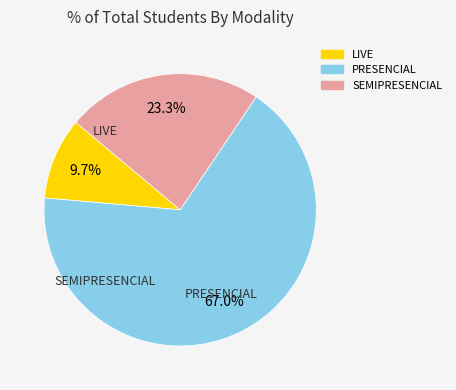

What is the ratio of the value at PRESENCIAL to the value at LIVE?

6.9